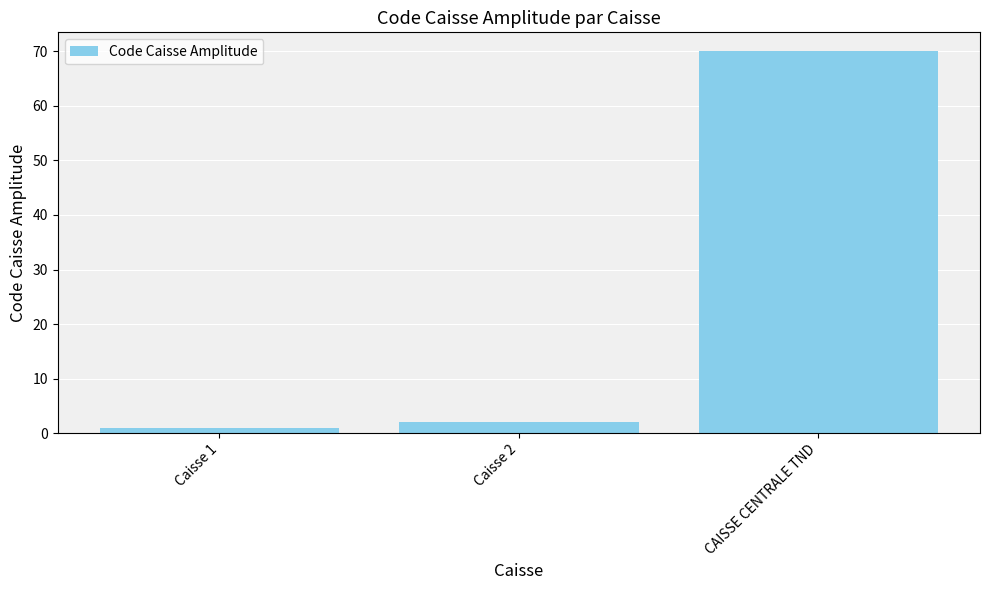

What is the label of the 2nd bar from the left?

Caisse 2